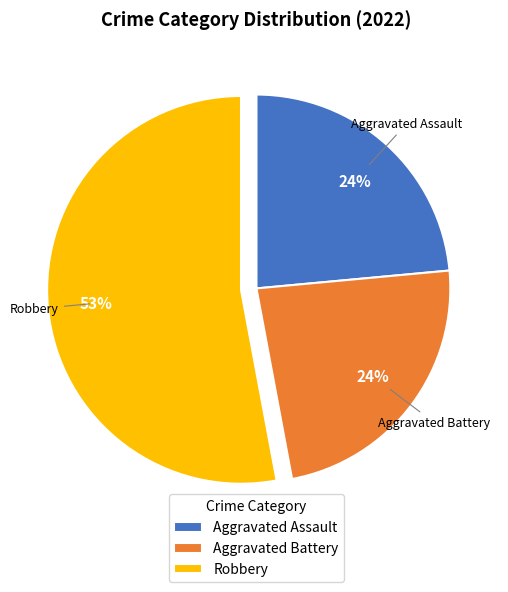

Between Robbery and Aggravated Assault, which is larger?

Robbery